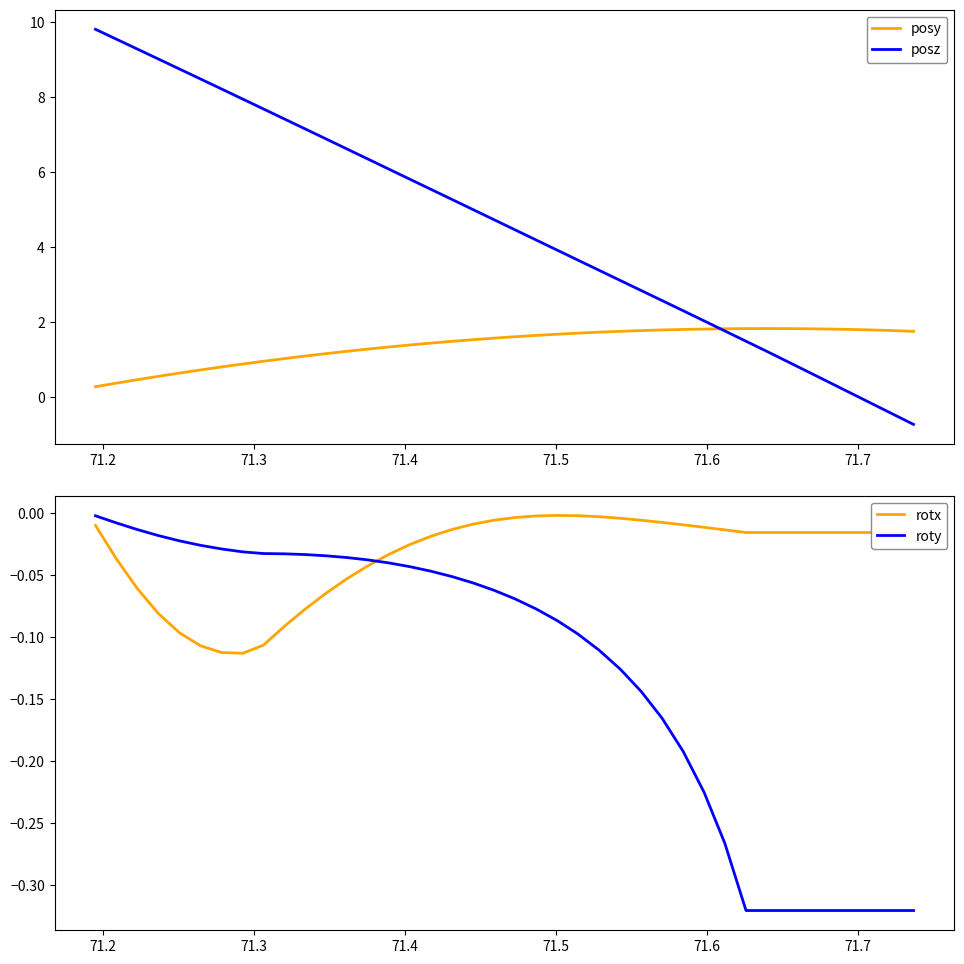

How many times do roty and rotx cross each other?

1